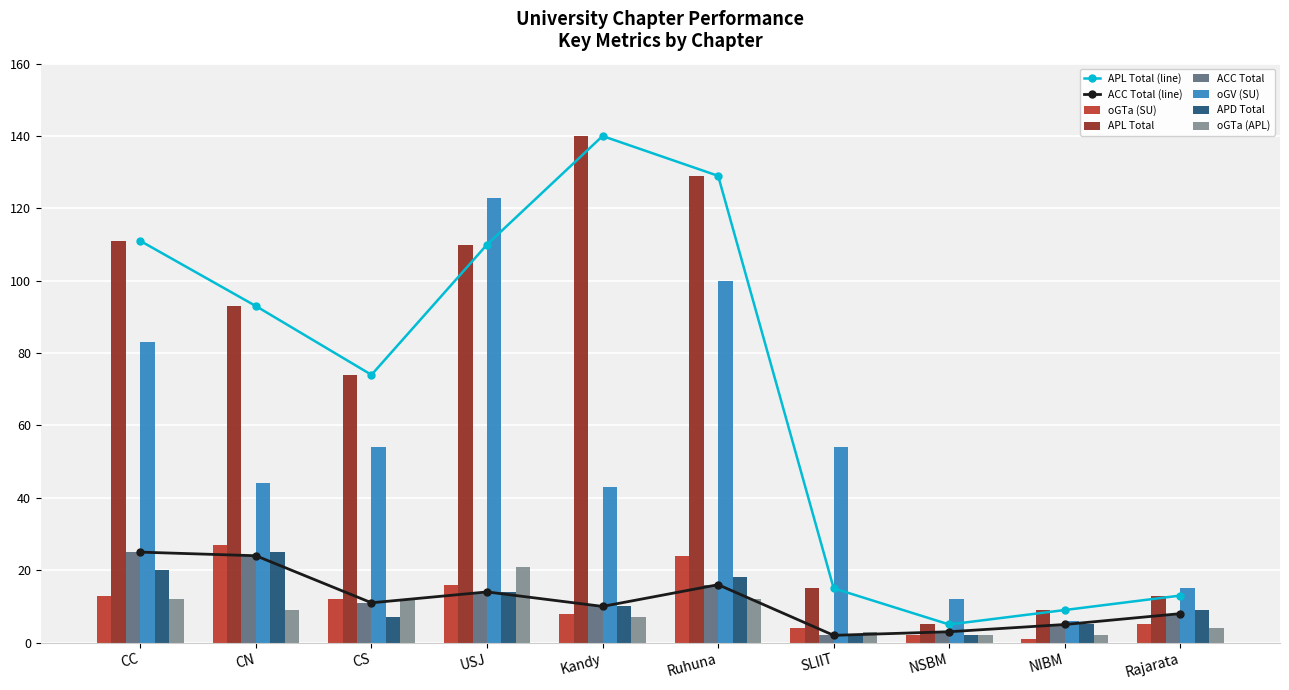

How many bars are there in each group?

6